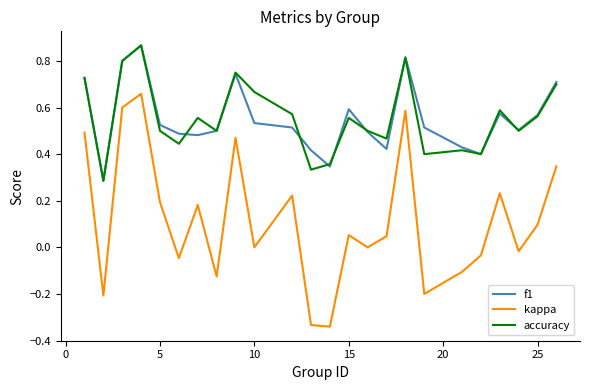

True or false: f1 and kappa cross at least once.

False